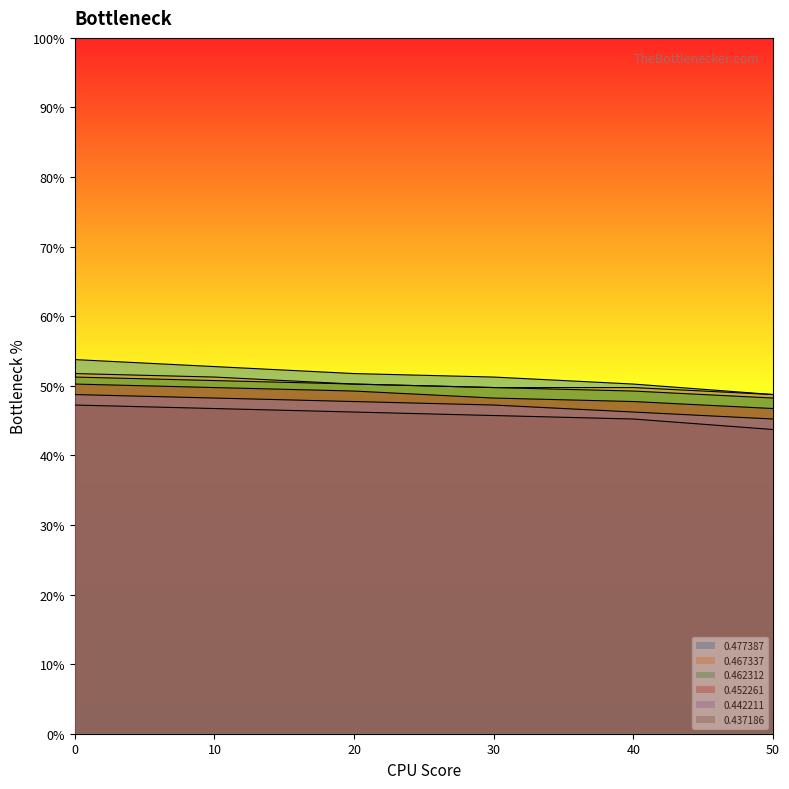

True or false: 0.477387 and 0.467337 intersect in this chart.

False